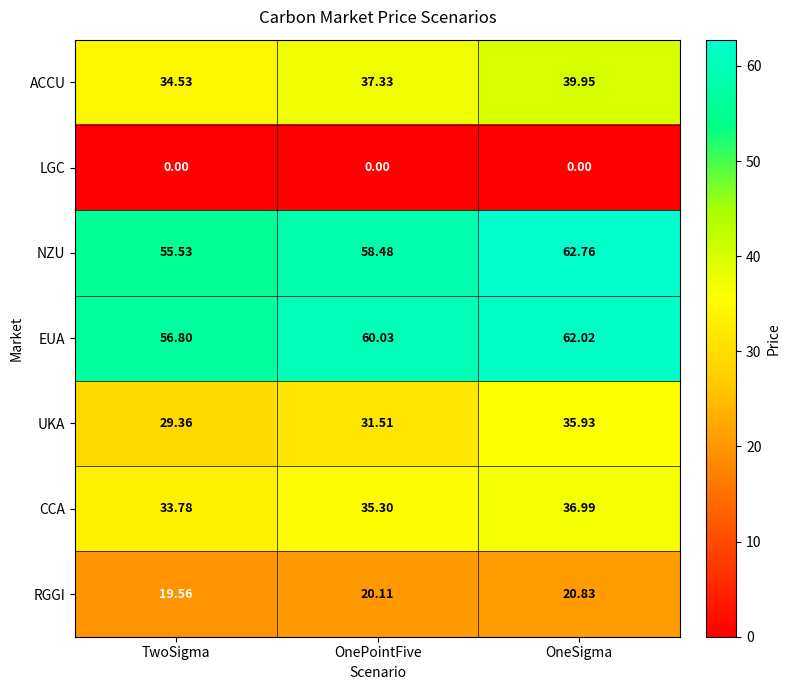

Which series has the largest total across all categories?

EUA